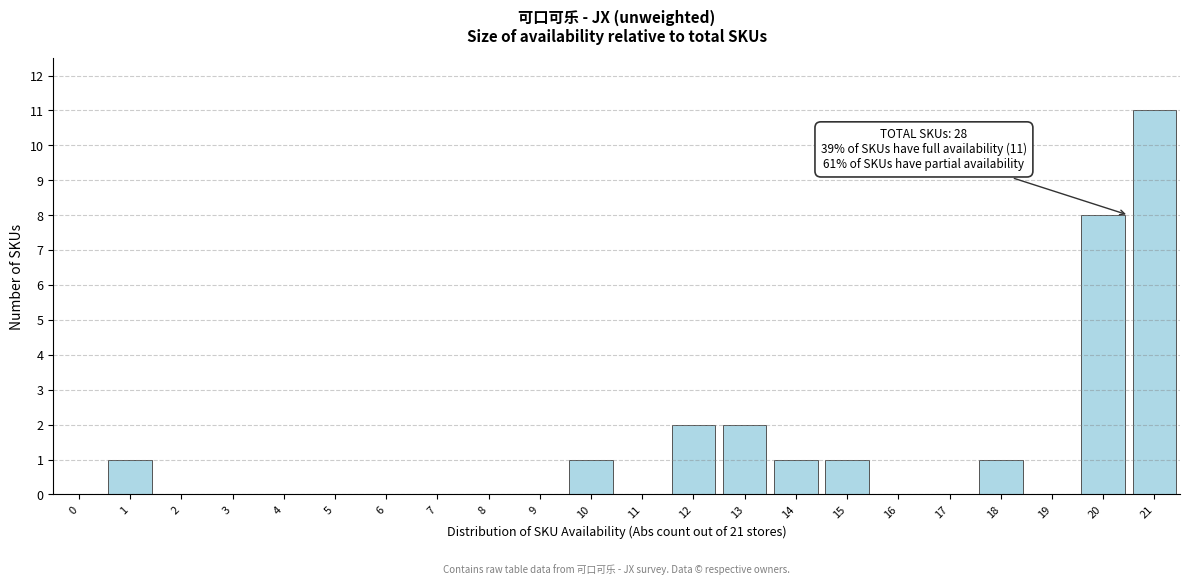

Reading right to left, list all the values displayed in this chart.

21=11	20=8	19=0	18=1	17=0	16=0	15=1	14=1	13=2	12=2	11=0	10=1	9=0	8=0	7=0	6=0	5=0	4=0	3=0	2=0	1=1	0=0